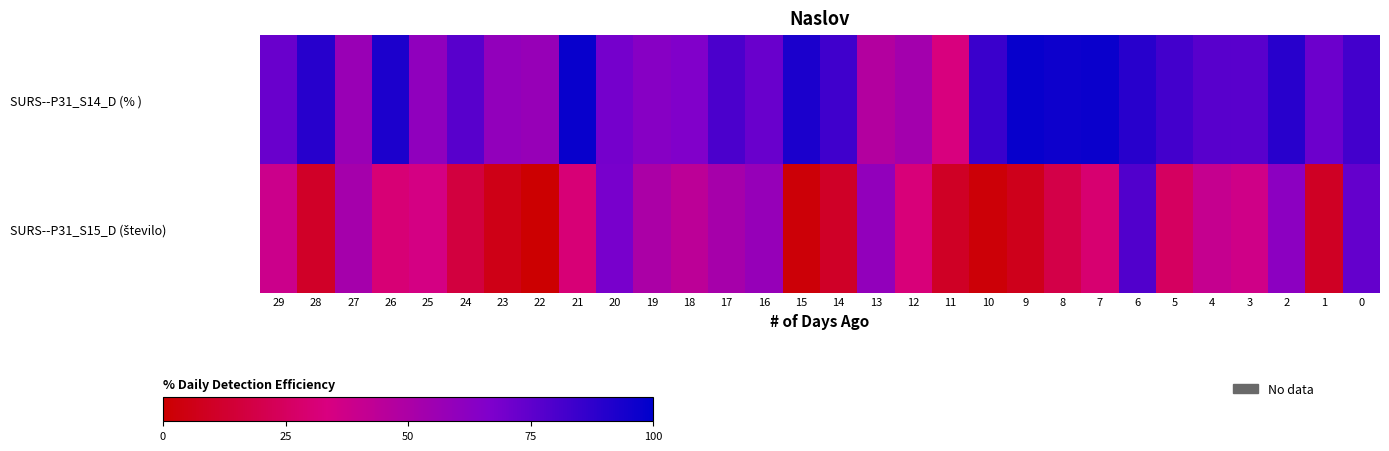

At which category is the sum across all series the highest?

6